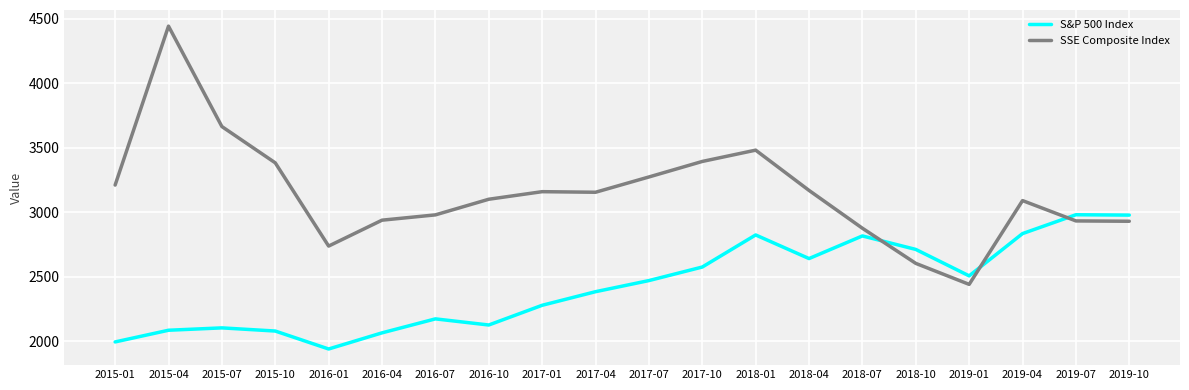

At which label is S&P 500 Index closest to 2460?

2017-07